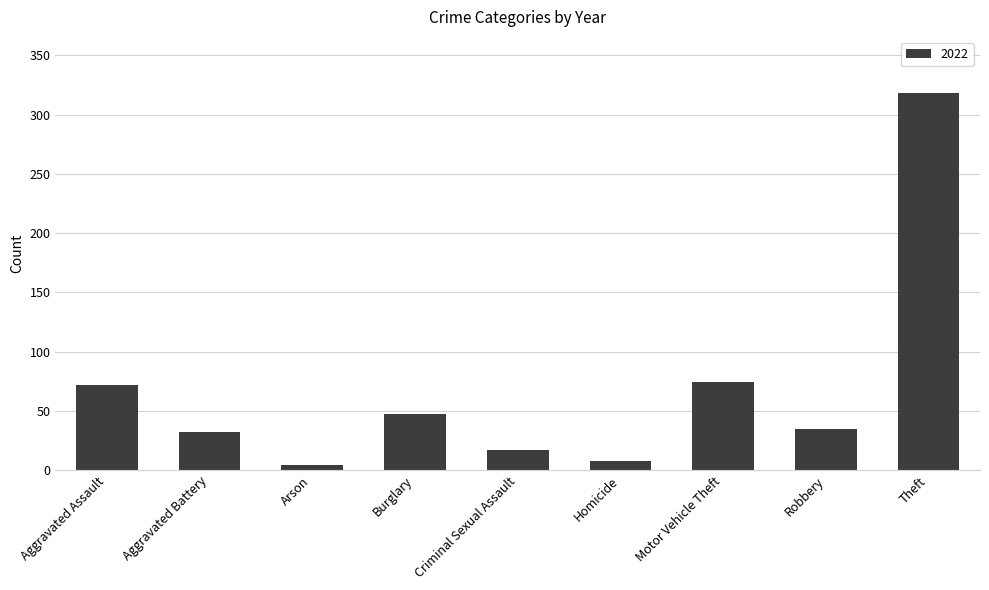

How many distinct data groups are displayed?

1